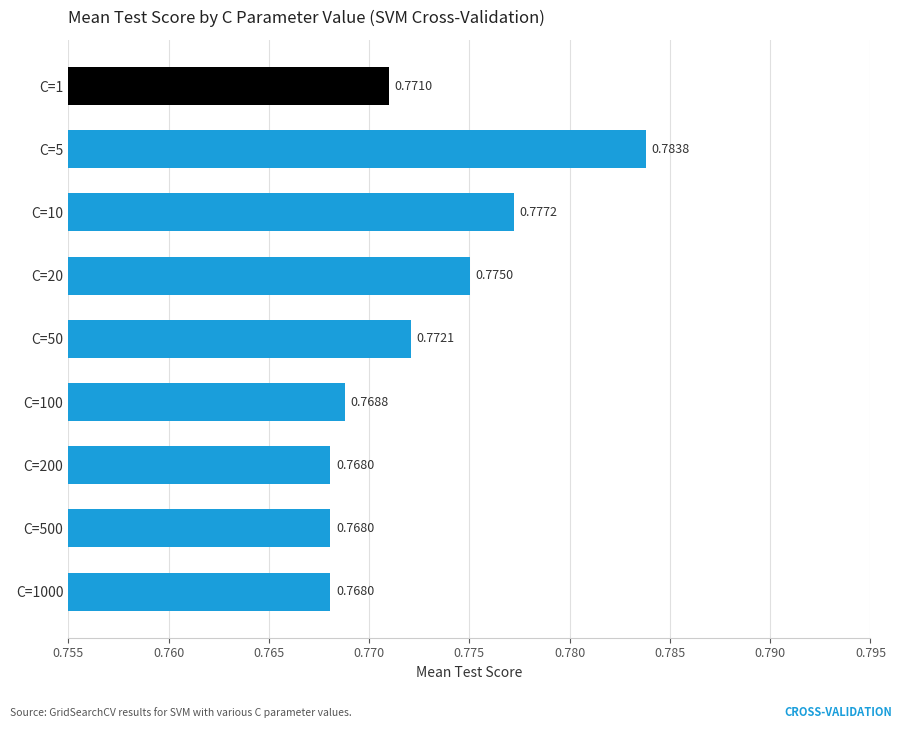

How many distinct data groups are displayed?

1